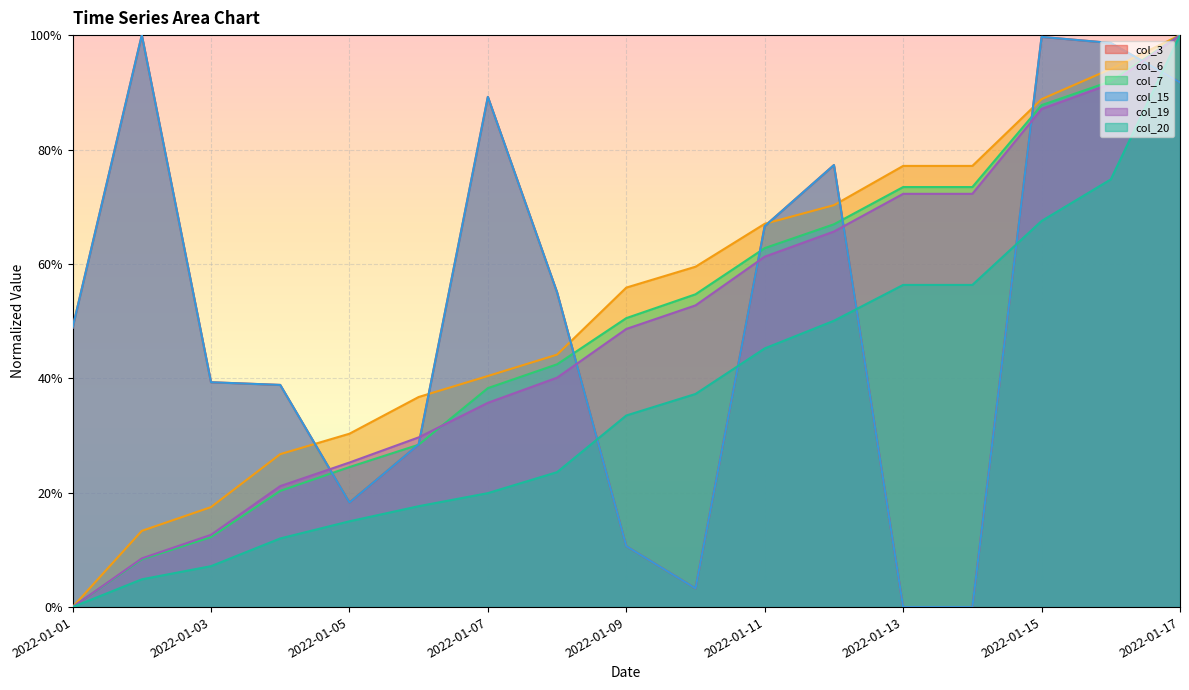

What is the value of the col_20 point at the 10th from the left?

0.4